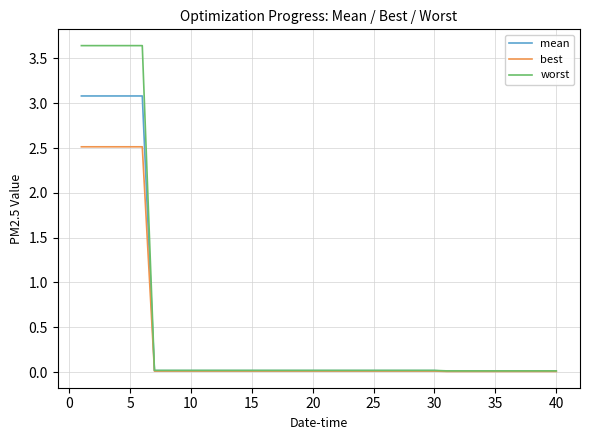

Which series has the widest spread of values?

worst